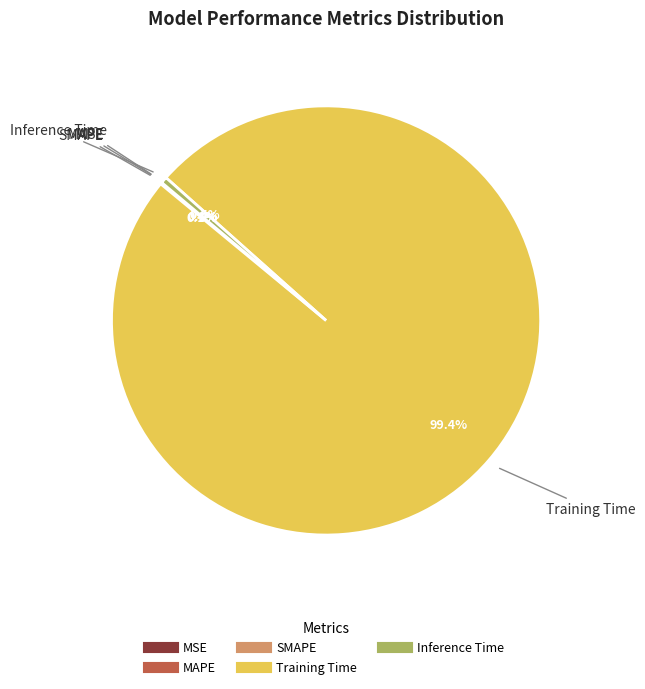

What is the majority slice?

Training Time